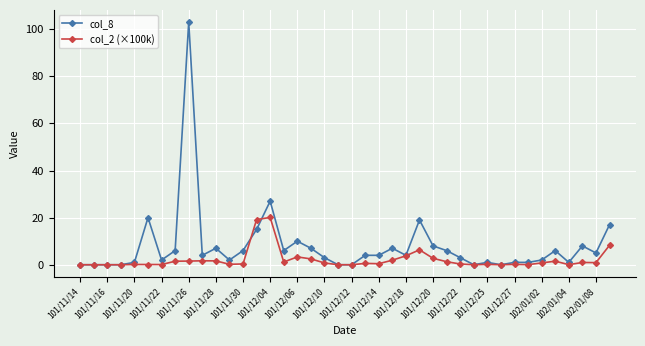

True or false: col_8 has more than 1 interior local peaks.

True